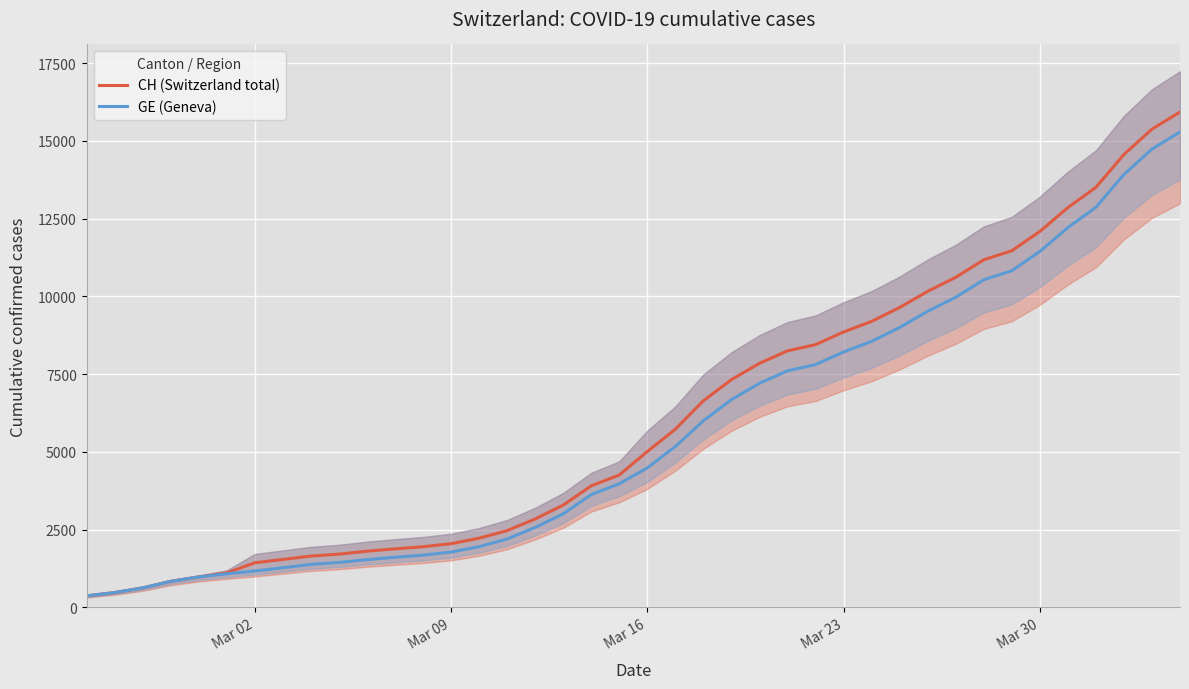

What is the sum of all CH (Switzerland total) values?

242133